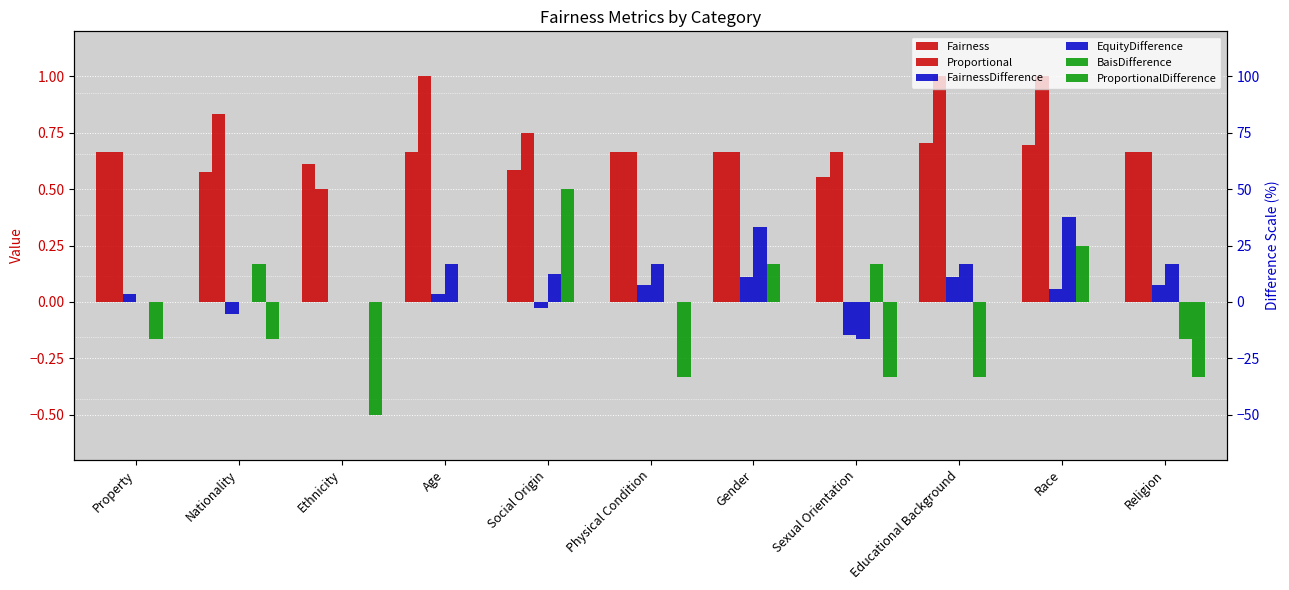

What is the difference between the highest and lowest values at Race?

1.0